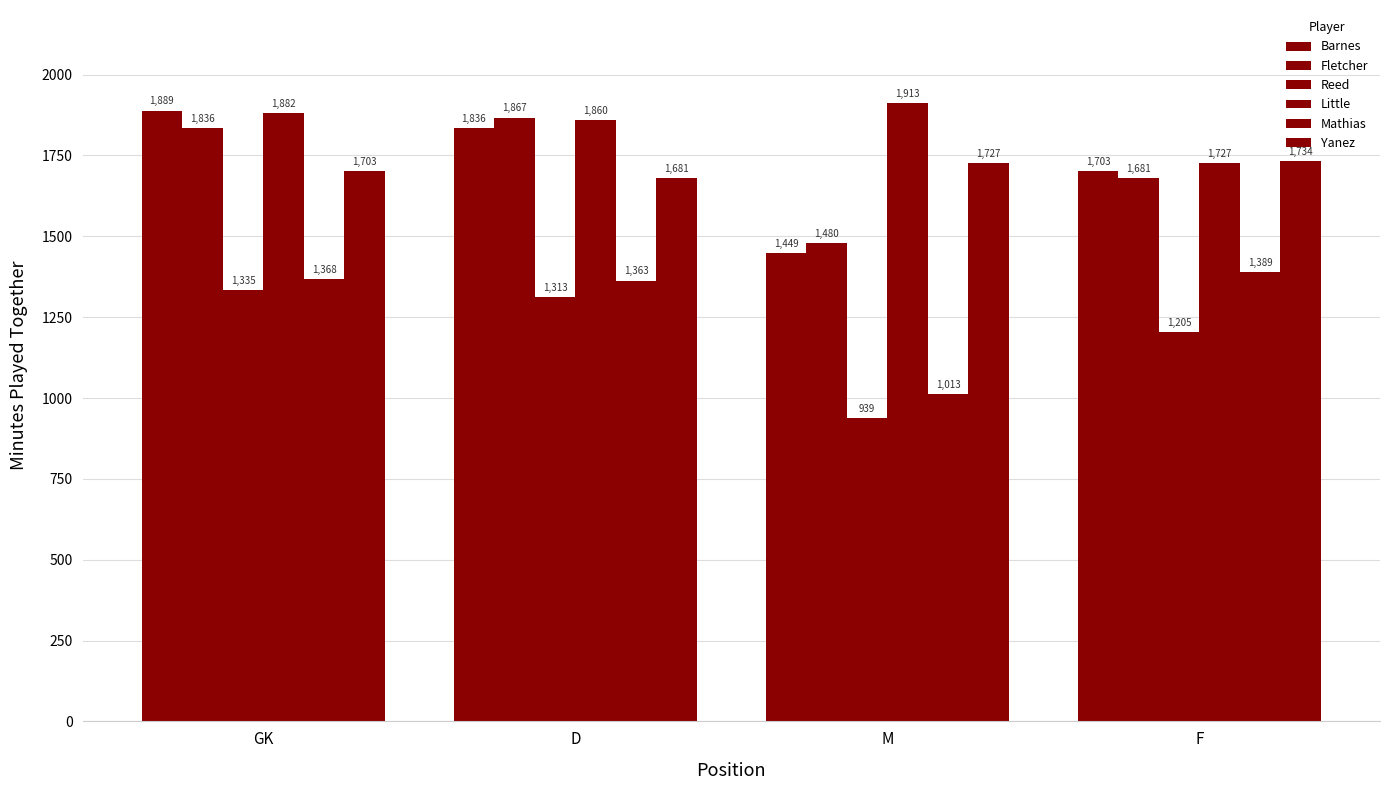

What is the label of the 3rd bar from the right?

D